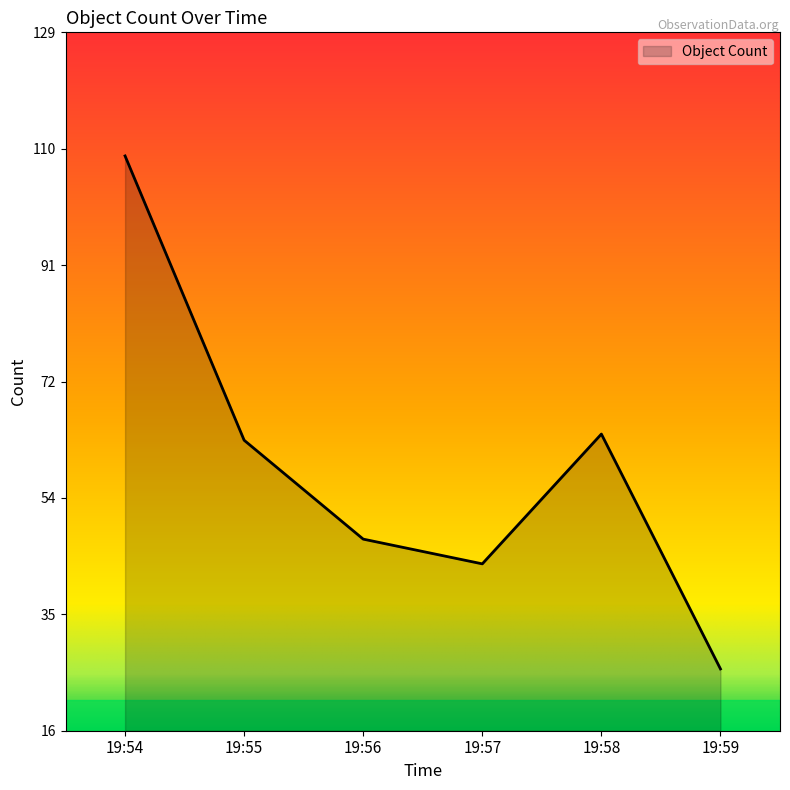

List the labels in order of value, largest first.

19:54, 19:58, 19:55, 19:56, 19:57, 19:59